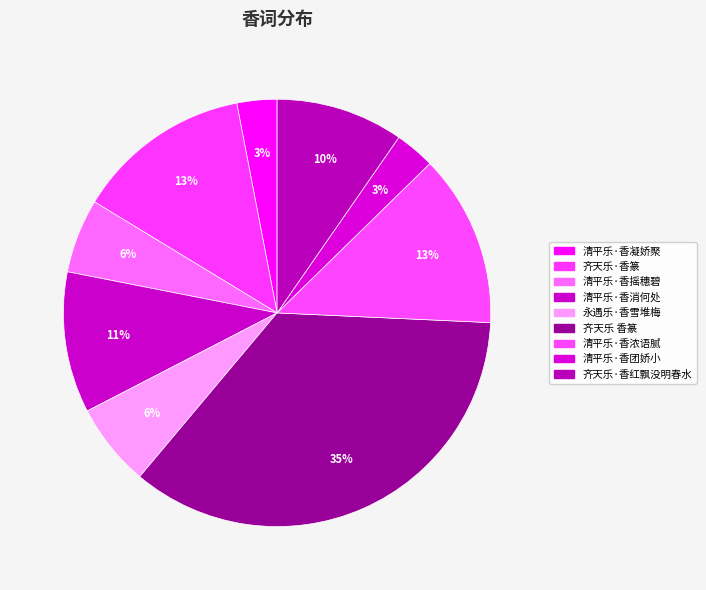

Which slice is the largest?

齐天乐 香篆